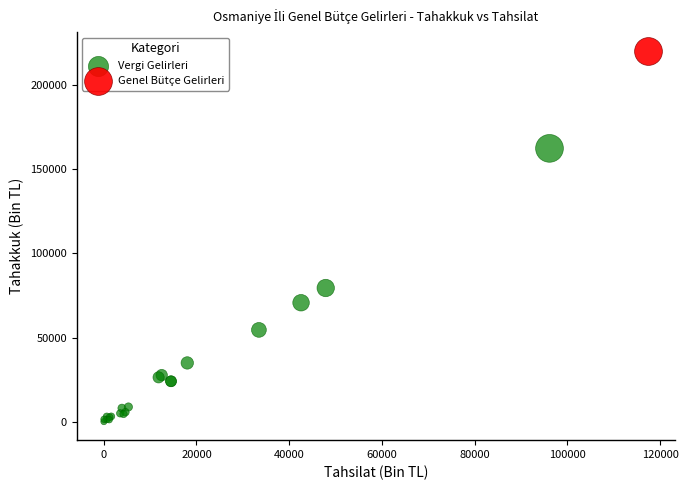

What are all the series names shown in the legend?

Vergi Gelirleri, Genel Bütçe Gelirleri